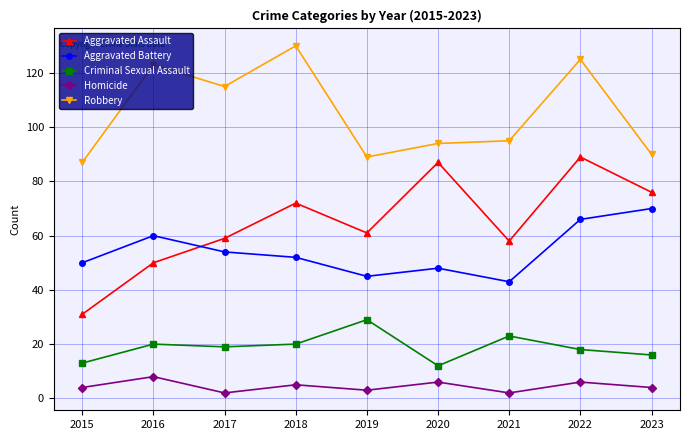

What is the value of the Robbery point at the 8th from the left?

125